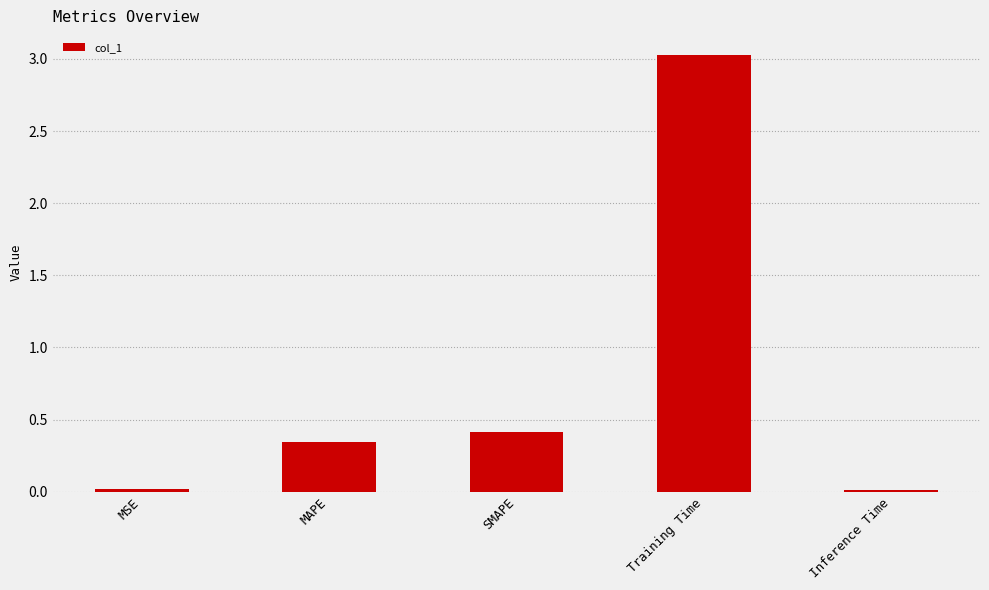

What is the difference between the maximum and minimum values?

3.0